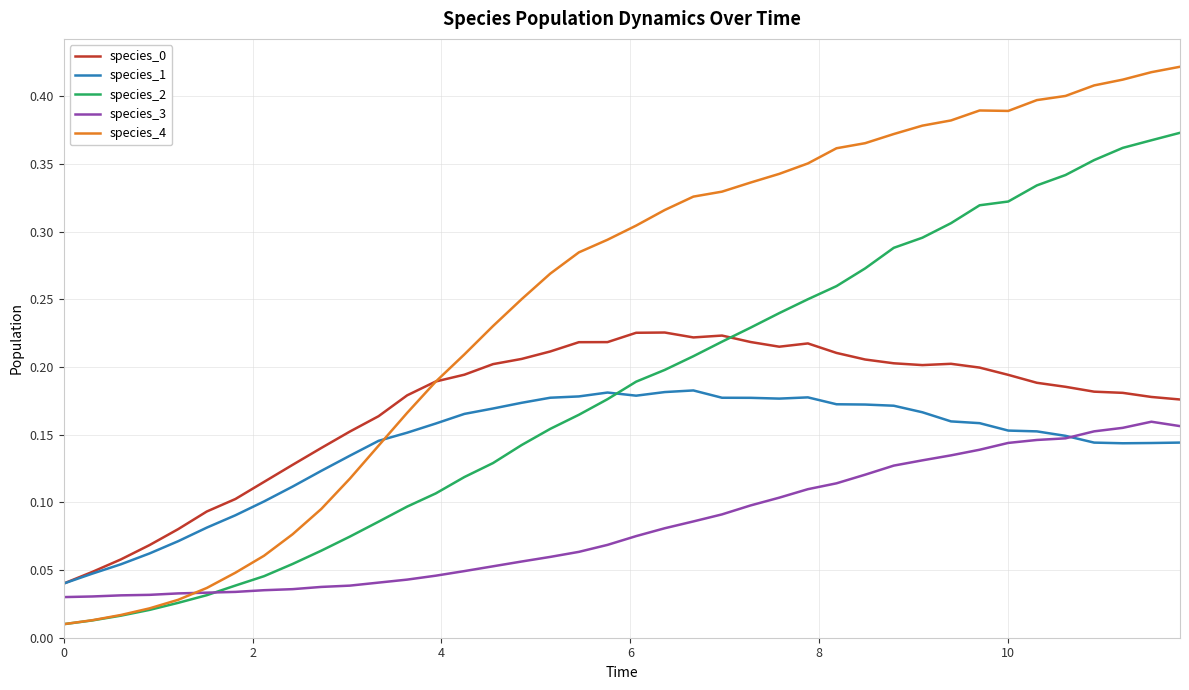

Which series has the widest spread of values?

species_4